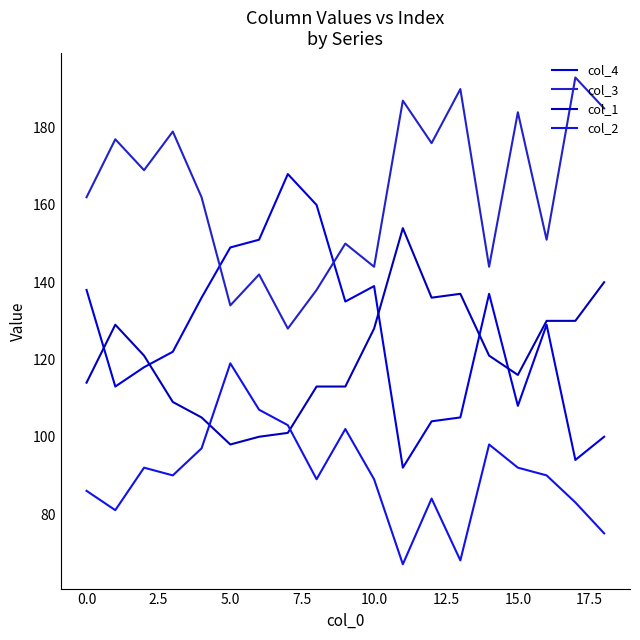

How many lines are shown in the chart?

4